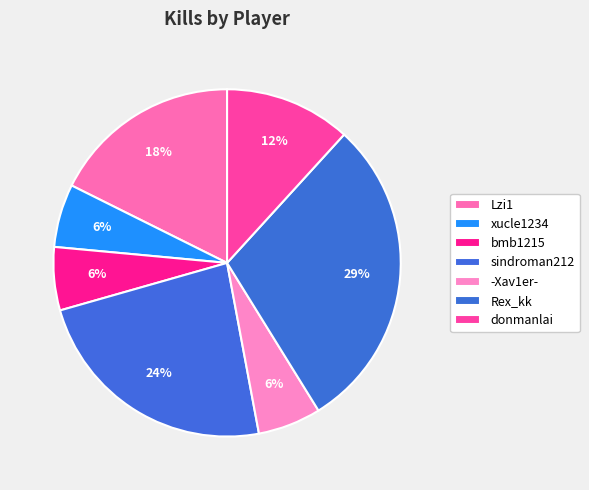

How many slices are in this pie chart?

7